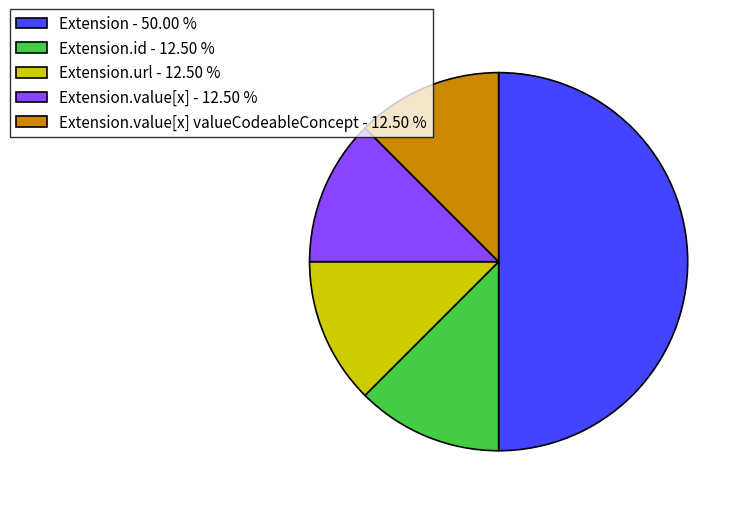

Approximately how many times larger is the value at Extension.value[x] valueCodeableConcept - 12.50 % compared to Extension.id - 12.50 %?

1.0